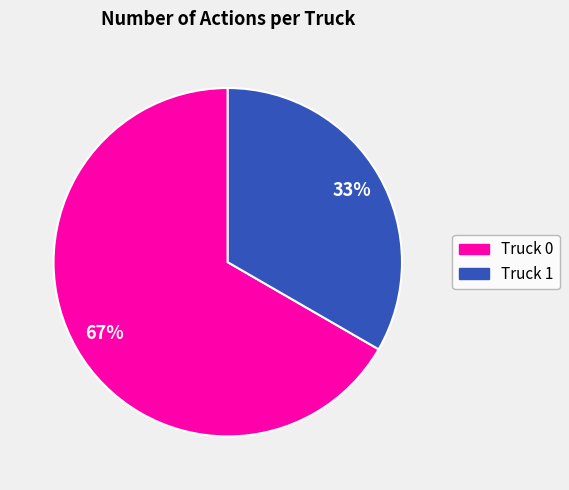

The Truck 1 slice represents 33% of the pie. True or false?

True